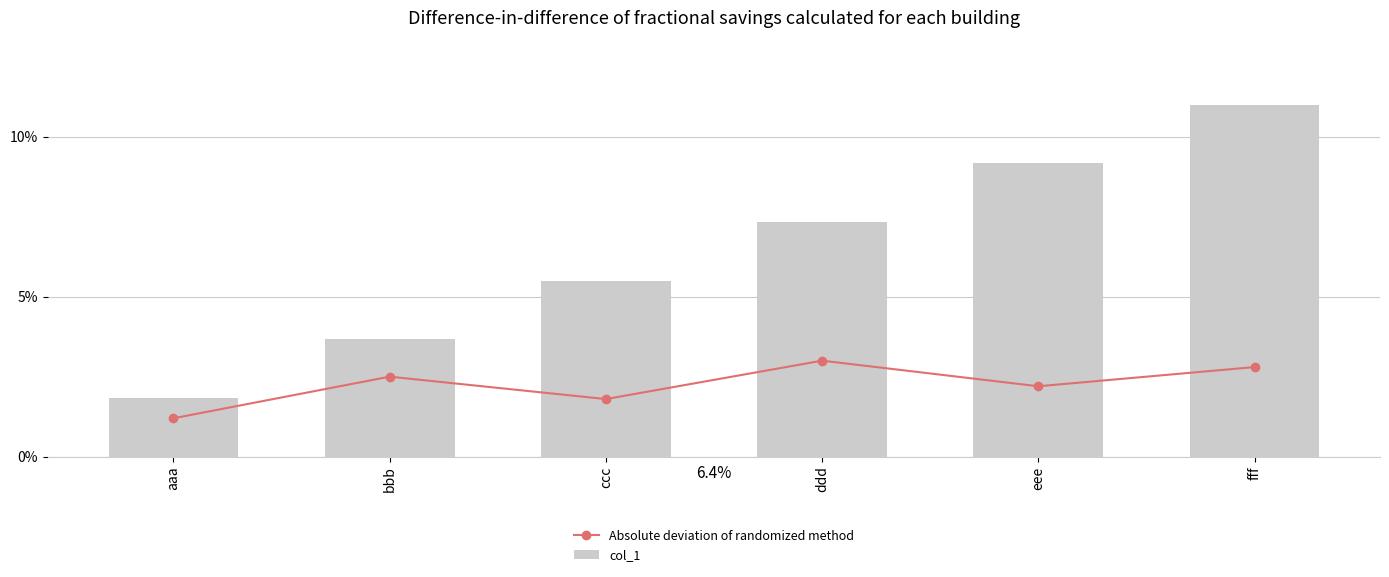

Rank the series by their average value, from lowest to highest.

Absolute deviation of randomized method, col_1